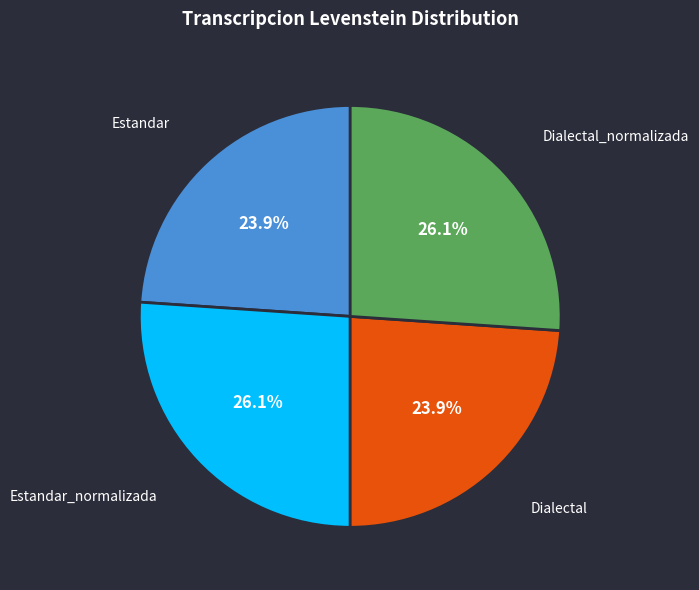

Is there a majority slice in this chart?

No